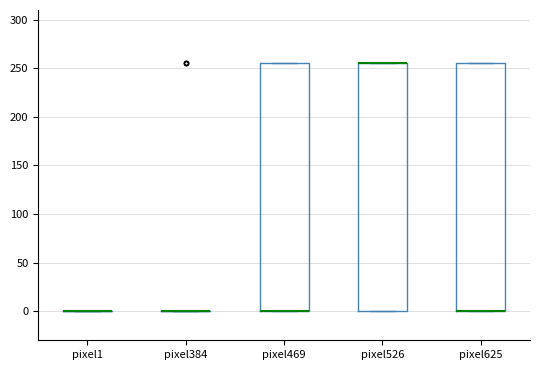

Reading left to right, read every box against the y-axis: the position of its median line, the range the box covers, and the ends of its whiskers. The values are not printed on the chart, so give them approximately, as read against the axis.

pixel1: box collapsed to a line at 0, whiskers 0 to 0
pixel384: box collapsed to a line at 0, whiskers 0 to 0
pixel469: median 0 (drawn on the box's lower edge), box 0 to 255, whiskers 0 to 255
pixel526: median 255 (drawn on the box's upper edge), box 0 to 255, whiskers 0 to 255
pixel625: median 0 (drawn on the box's lower edge), box 0 to 255, whiskers 0 to 255